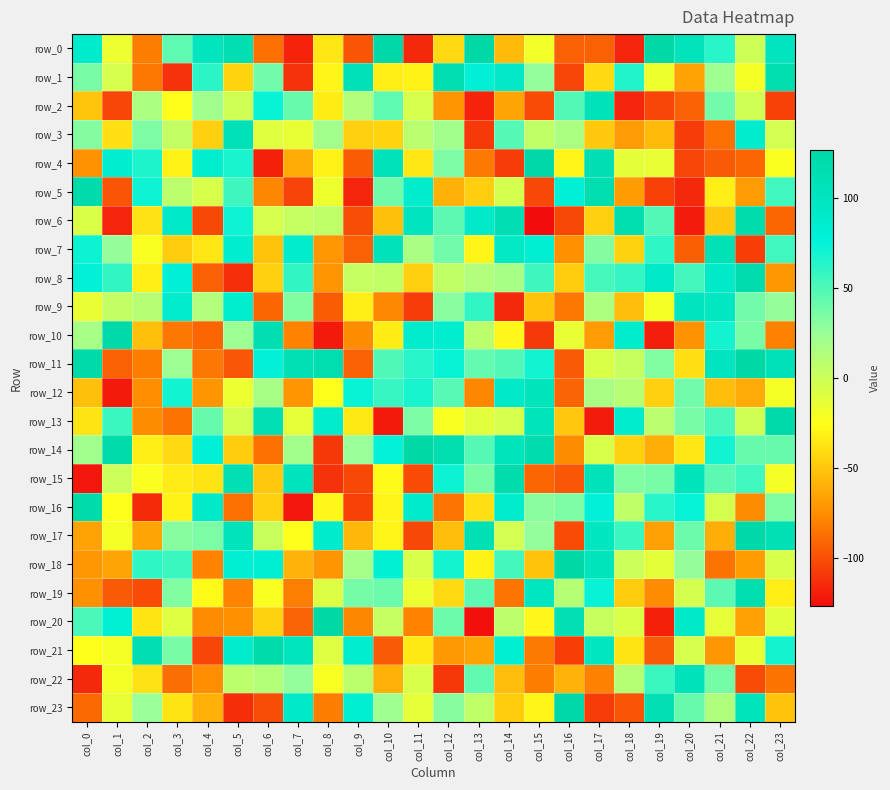

The value of row_10 at col_23 is -80. True or false?

True